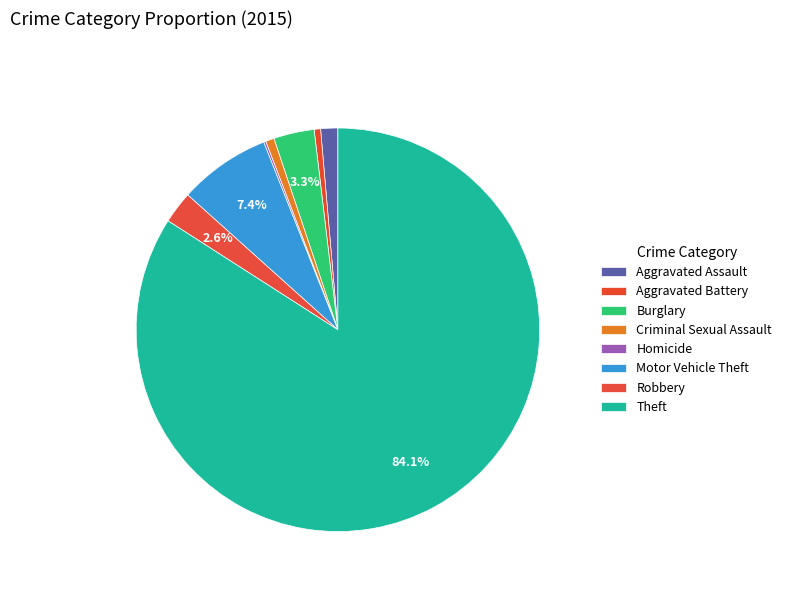

What percentage is the Criminal Sexual Assault slice, to the nearest percent?

1%